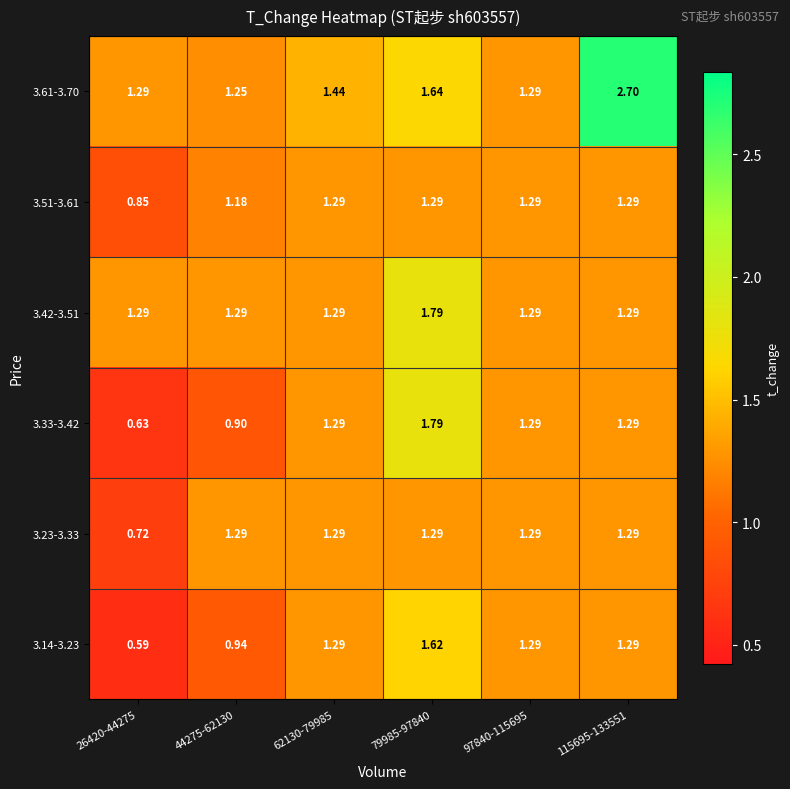

What is the maximum value shown in the chart?

2.7